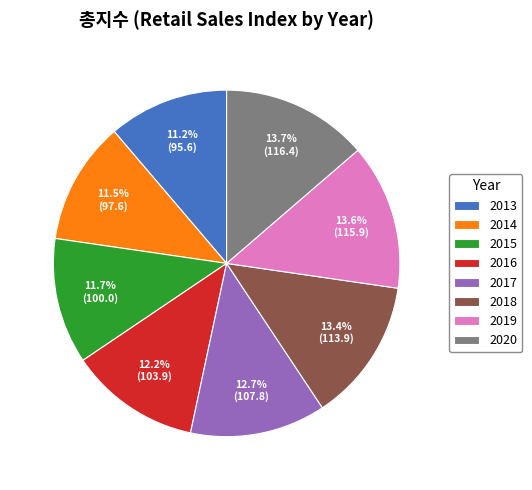

To the nearest percent, what is the difference between the 2017 and 2019 slice percentages?

1%